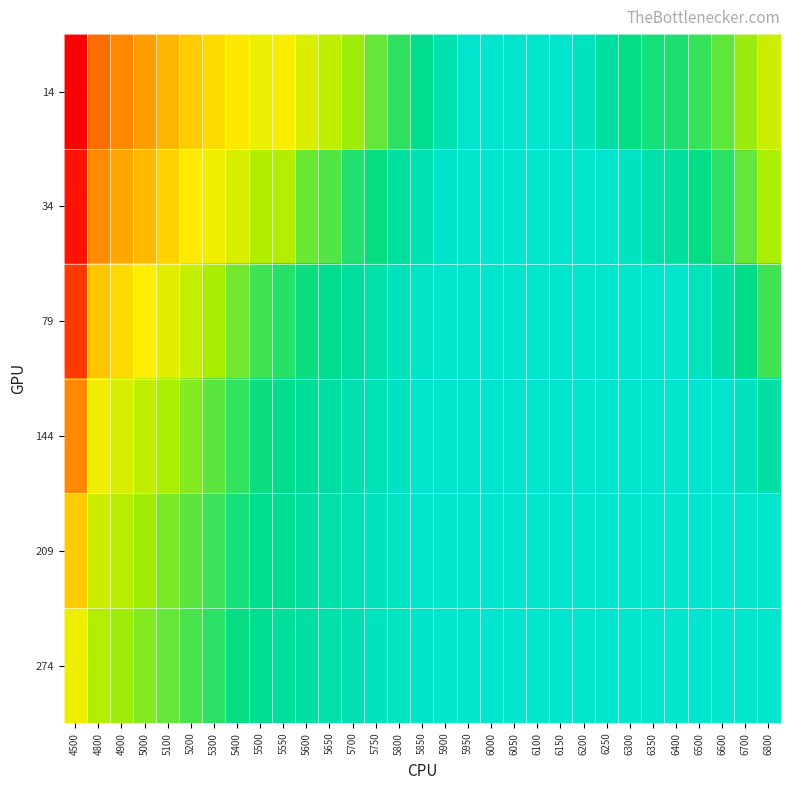

Which series has the largest range (max minus min)?

14